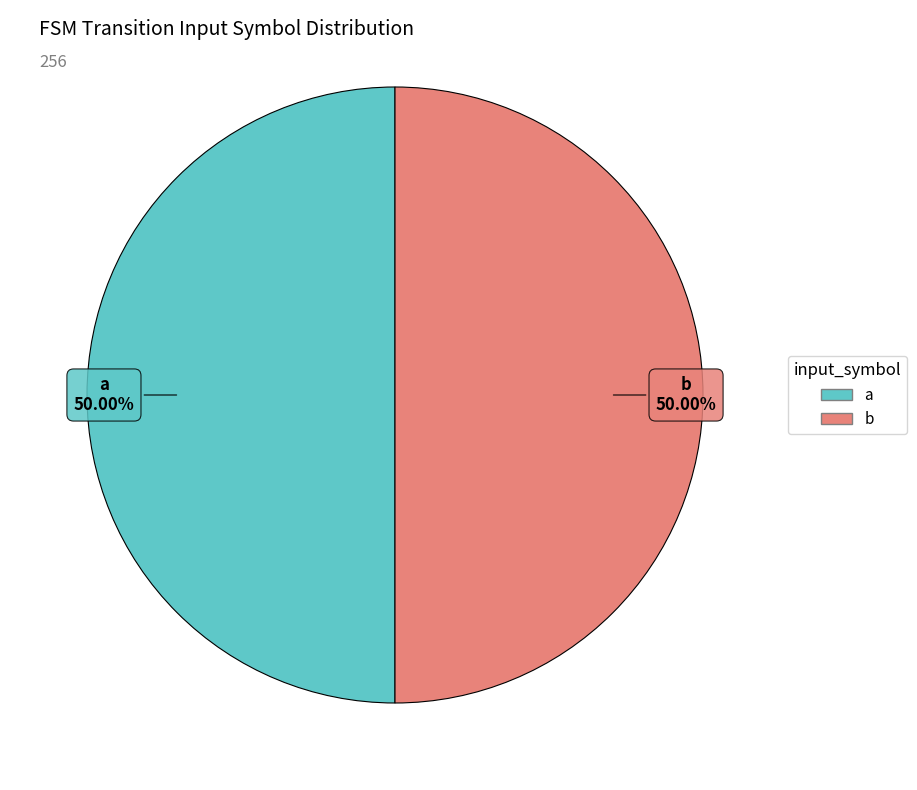

How many segments does this pie chart have?

2